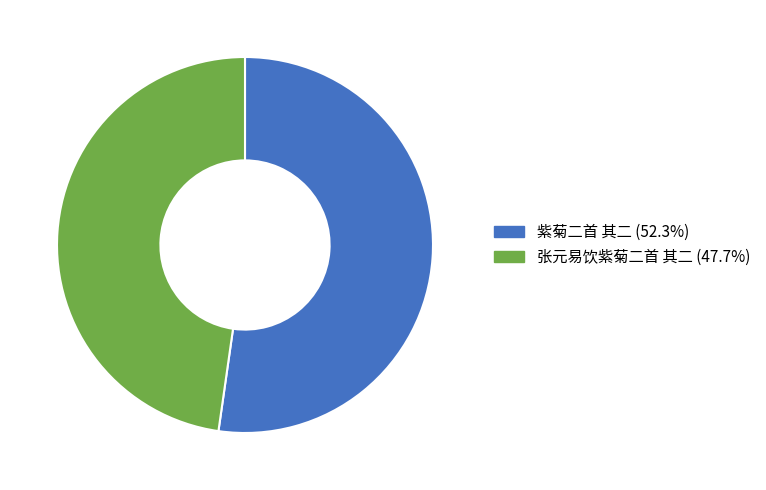

Does 紫菊二首 其二 account for over 50% of the chart?

Yes